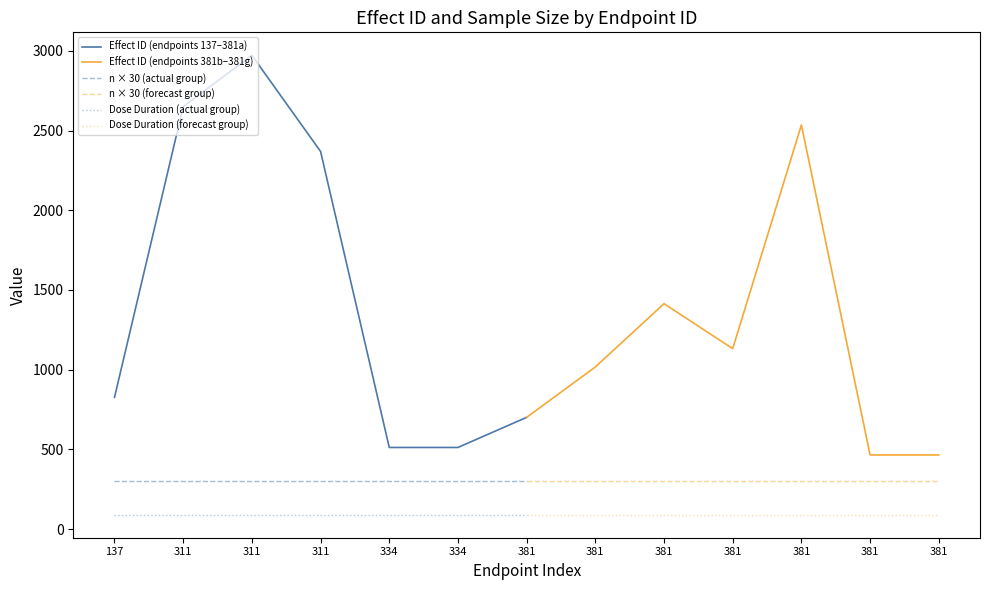

Which series has the largest range (max minus min)?

Effect ID (endpoints 137–381a)